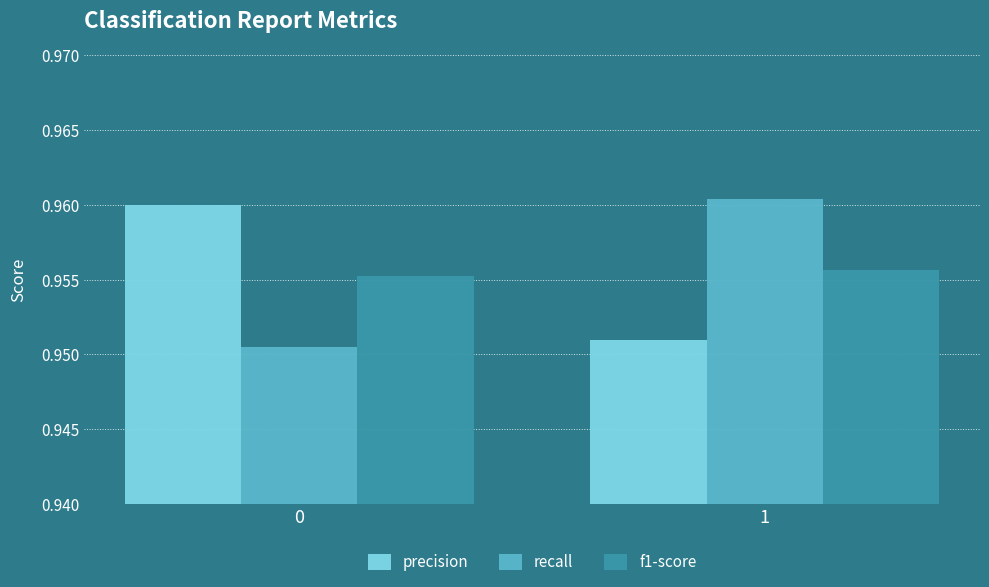

What is the sum of all precision values?

1.9